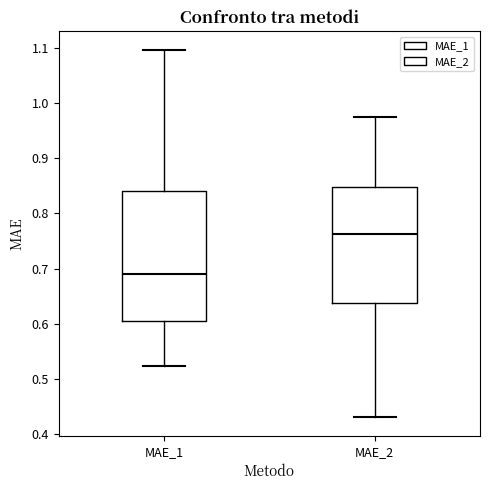

Reading left to right, read every box against the y-axis: the position of its median line, the range the box covers, and the ends of its whiskers. The values are not printed on the chart, so give them approximately, as read against the axis.

MAE_1: median 0.69, box 0.60 to 0.84, whiskers 0.52 to 1.10
MAE_2: median 0.76, box 0.64 to 0.85, whiskers 0.43 to 0.97